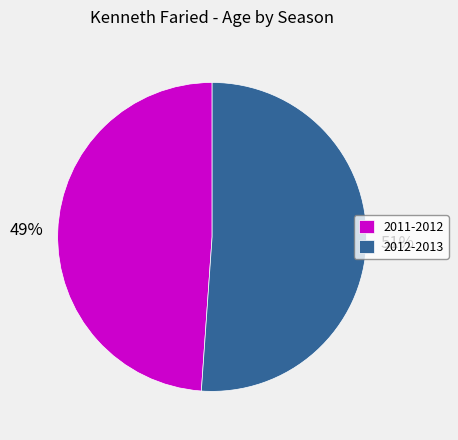

Which has a higher value, 2011-2012 or 2012-2013?

2012-2013